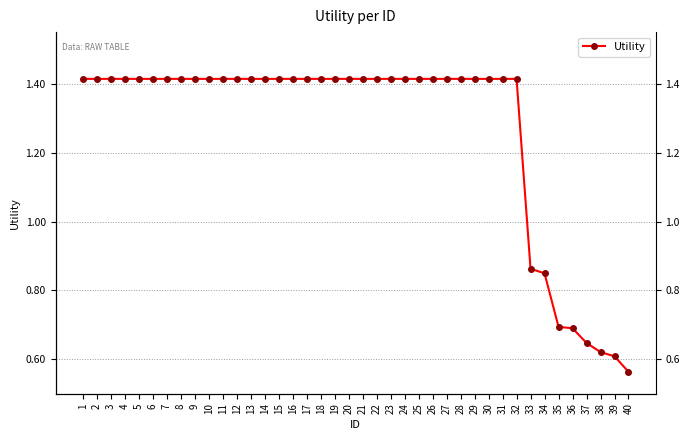

True or false: the data shows 0.7 at 16.

False